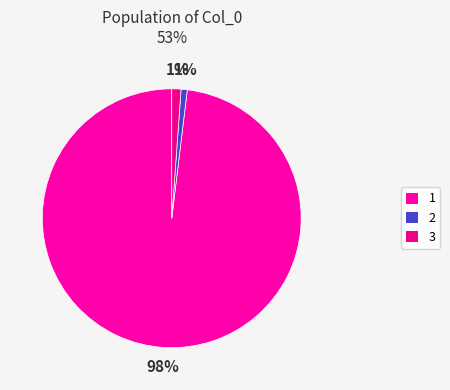

The 3 slice represents 11% of the pie. True or false?

False